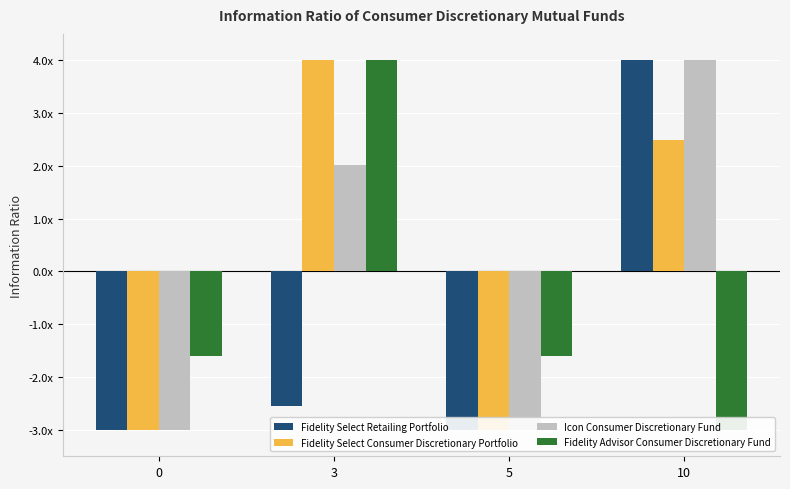

What are all the series names shown in the legend?

Fidelity Select Retailing Portfolio, Fidelity Select Consumer Discretionary Portfolio, Icon Consumer Discretionary Fund, Fidelity Advisor Consumer Discretionary Fund